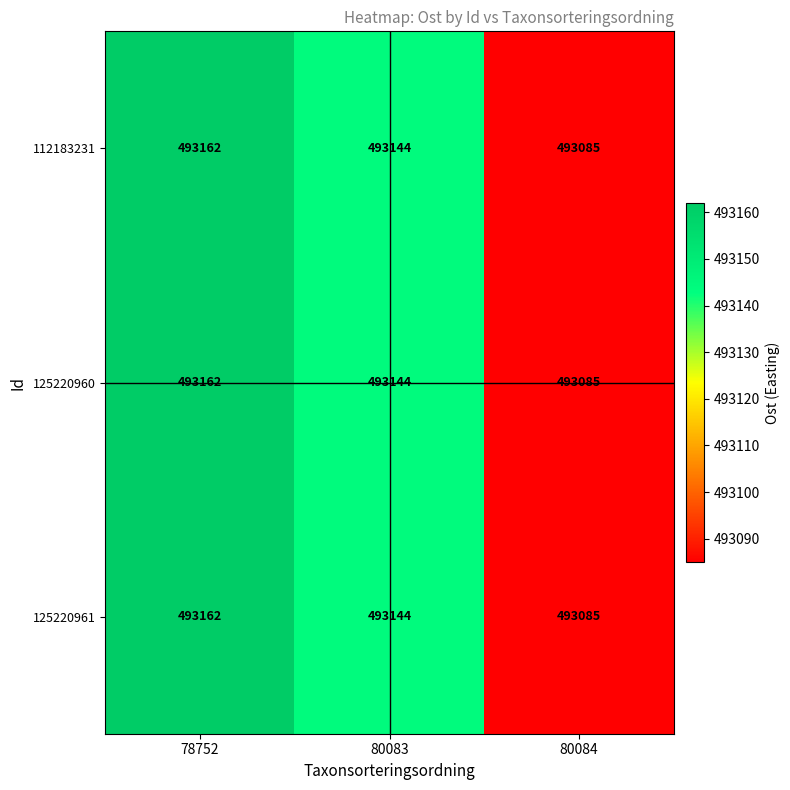

How many categories are shown in the chart?

3